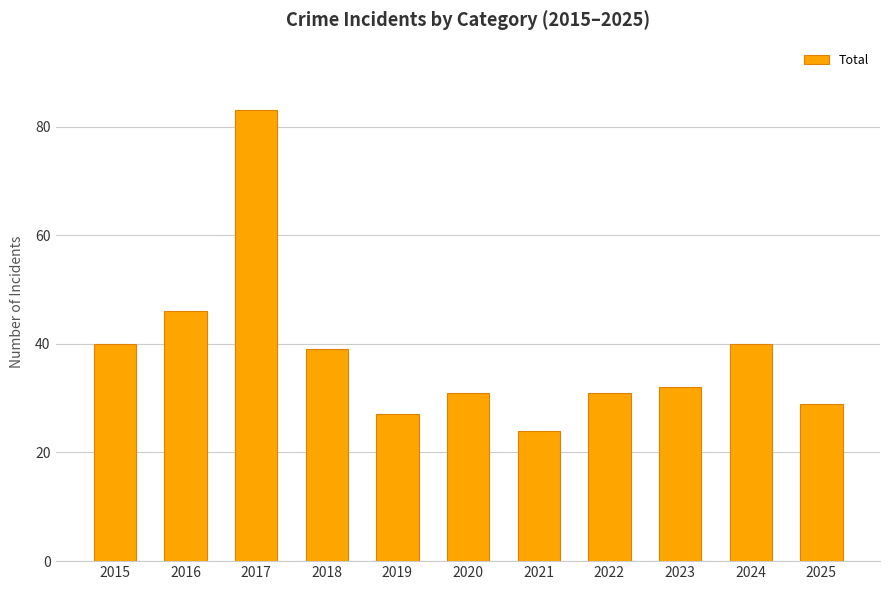

What is the value of the 8th bar from the left?

31